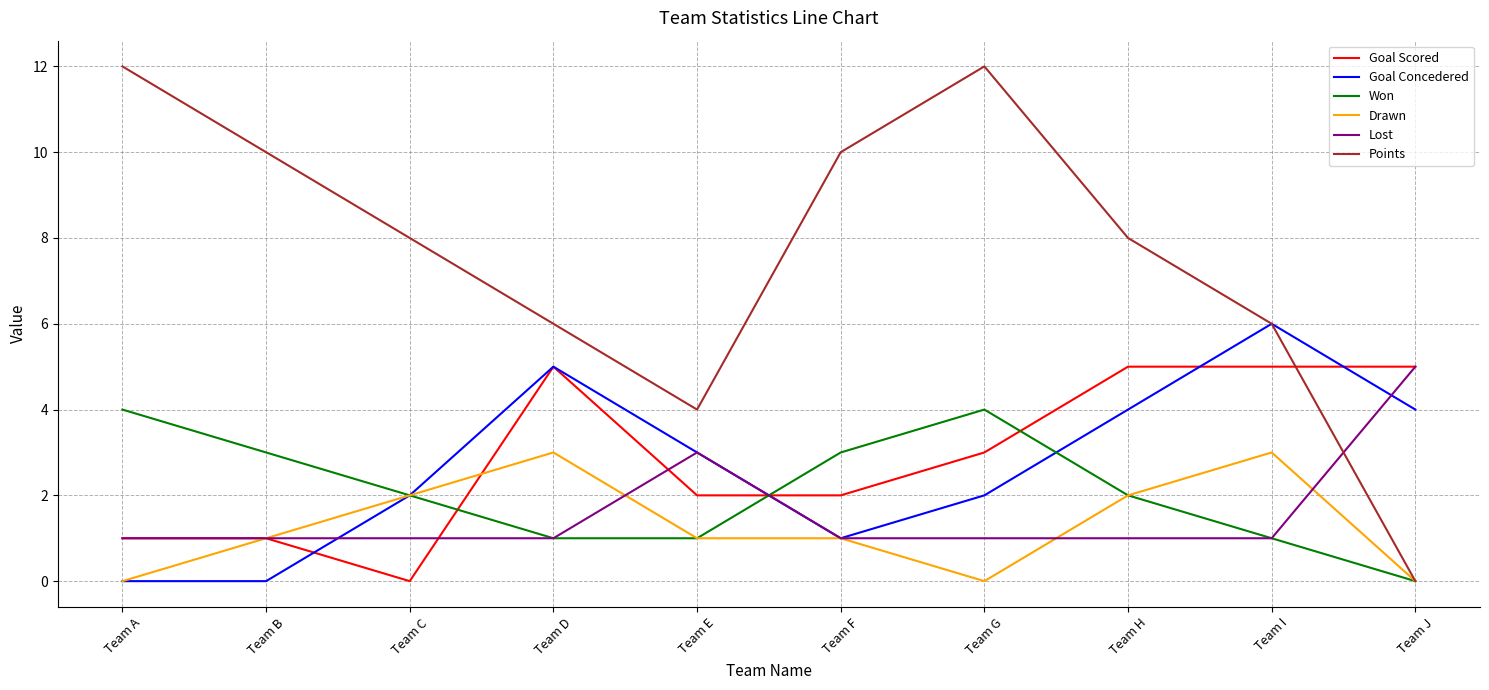

What is the total value across all series at Team F?

18